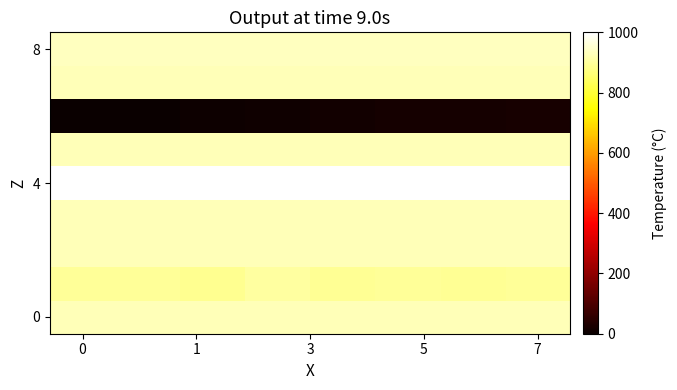

At how many categories does at least one series exceed 533?

8